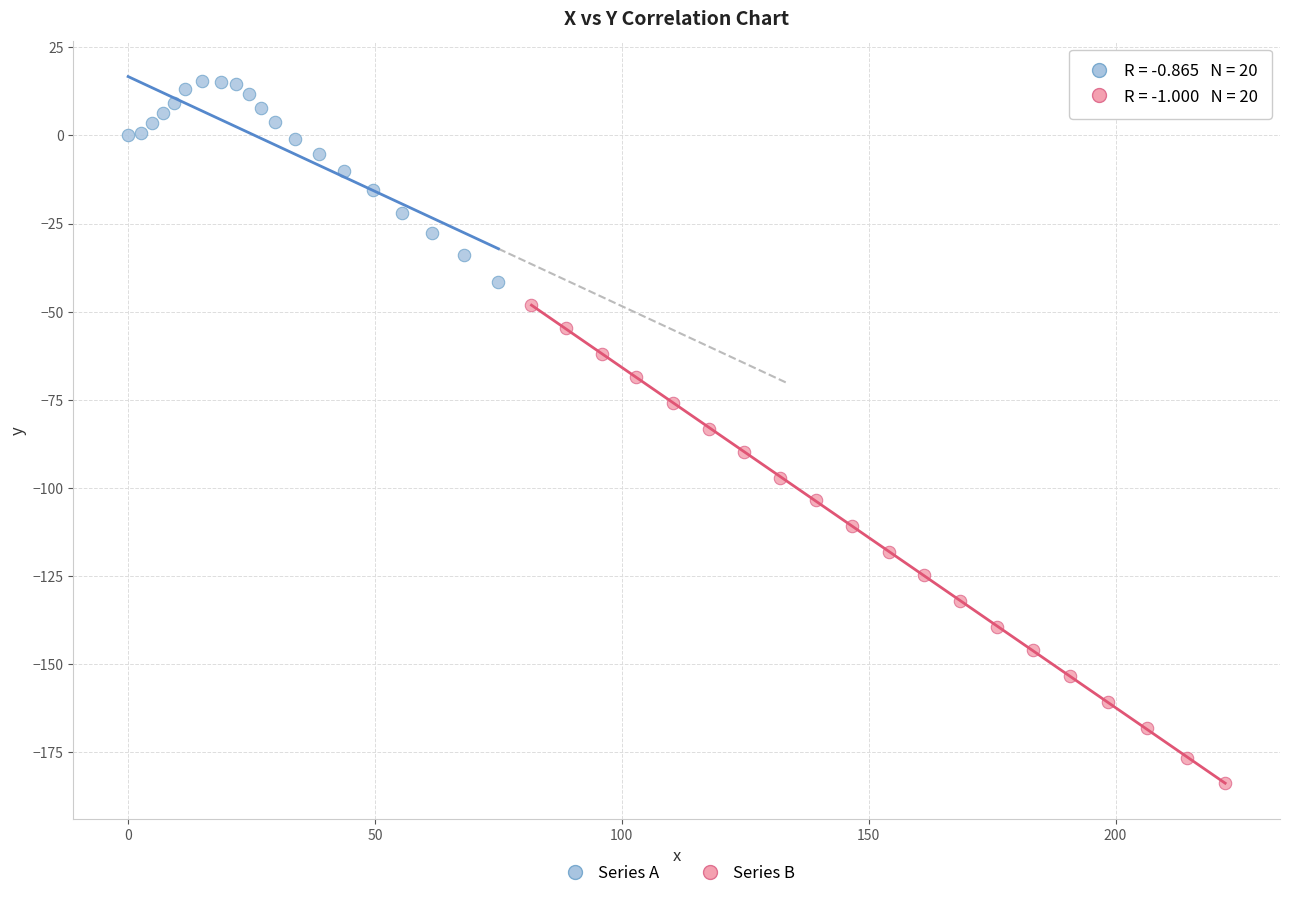

Which series reaches the minimum Y coordinate?

Series B